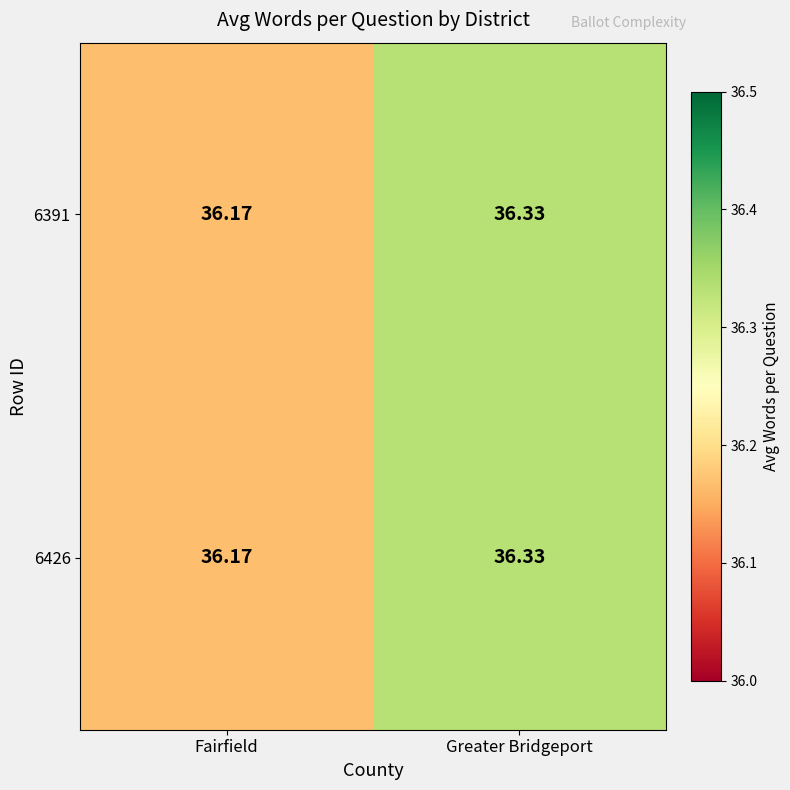

At which category is the sum across all series the highest?

Greater Bridgeport